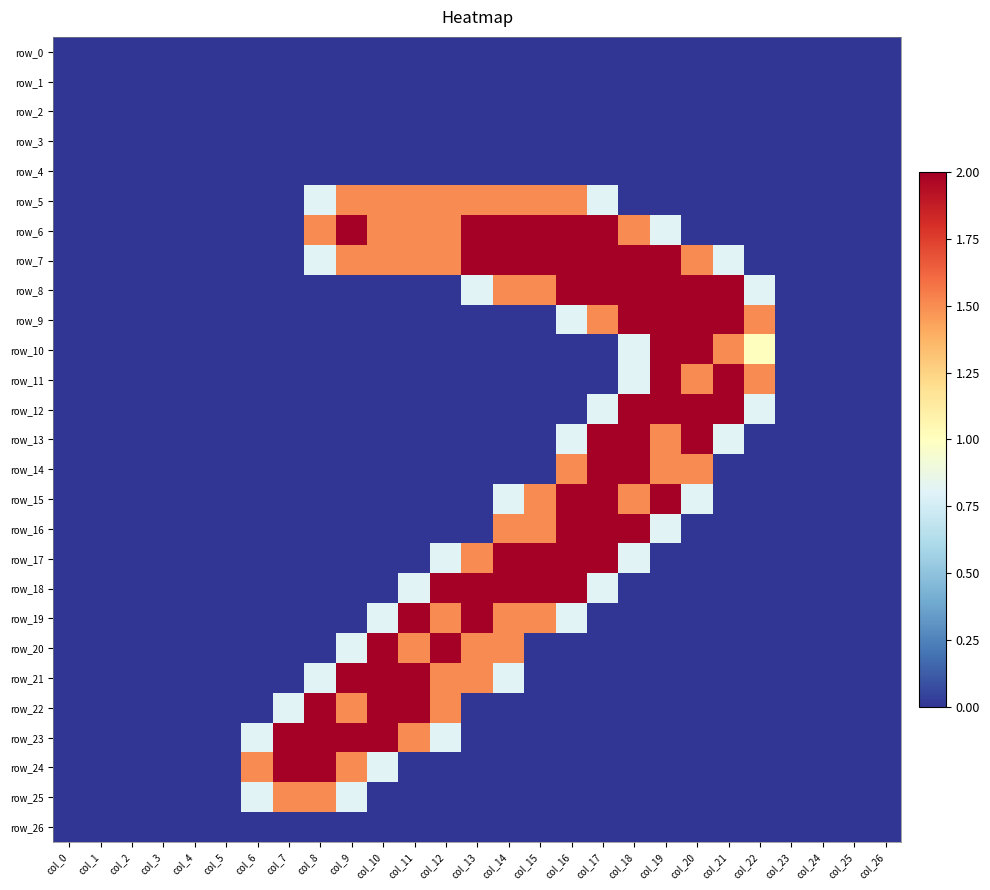

Which series has the largest total across all categories?

row_7